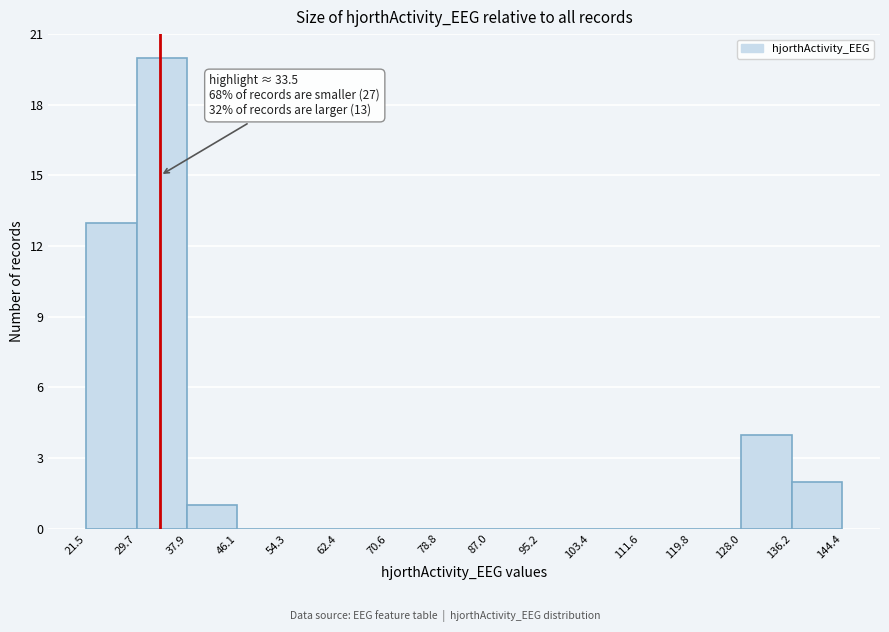

Which range on the x-axis has the tallest bar?

29.7 to 37.9